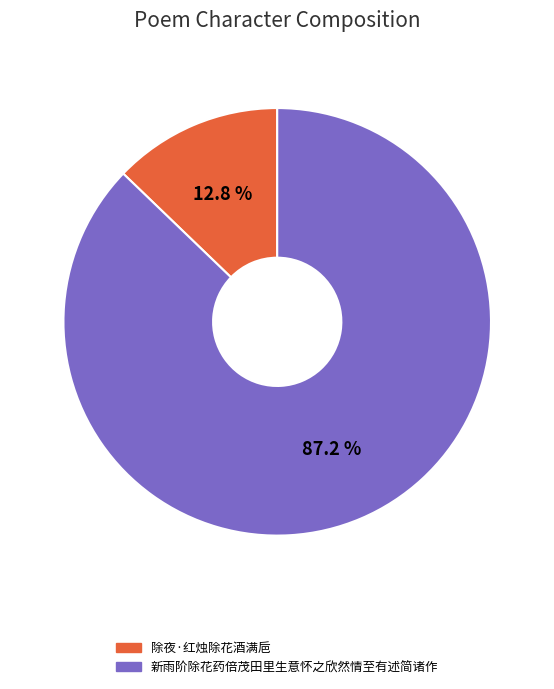

Combined, do 新雨阶除花药倍茂田里生意怀之欣然情至有述简诸作 and 除夜·红烛除花酒满巵 account for over 50%?

Yes